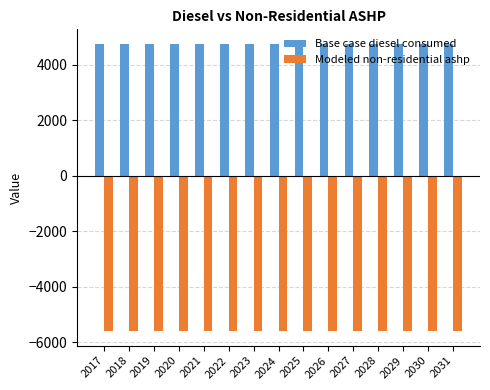

True or false: Base case diesel consumed has a value of 4766.8 at 2029.

True